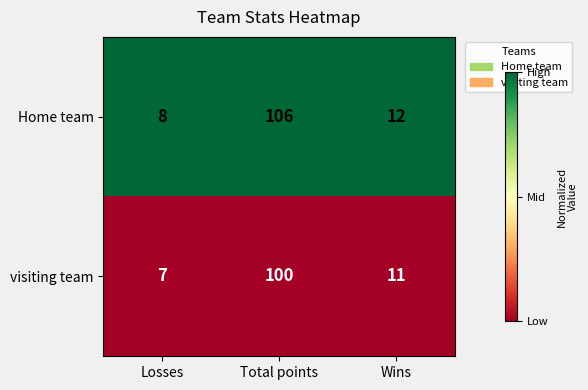

List the labels in order of visiting team value, largest first.

Total points, Wins, Losses